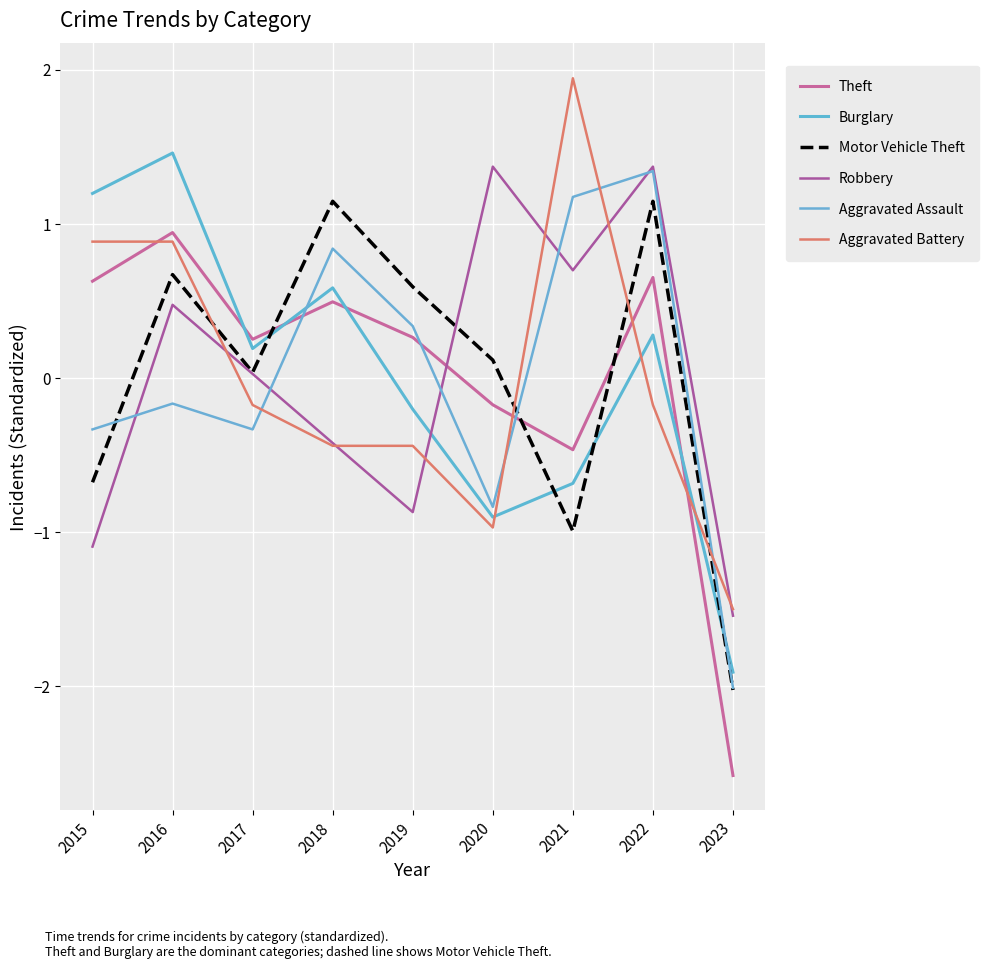

At which category does Motor Vehicle Theft reach its first local valley?

2017